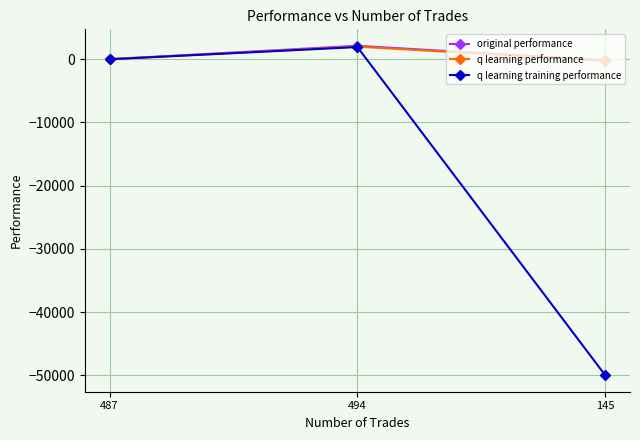

How many data points in q learning performance are above 4?

2